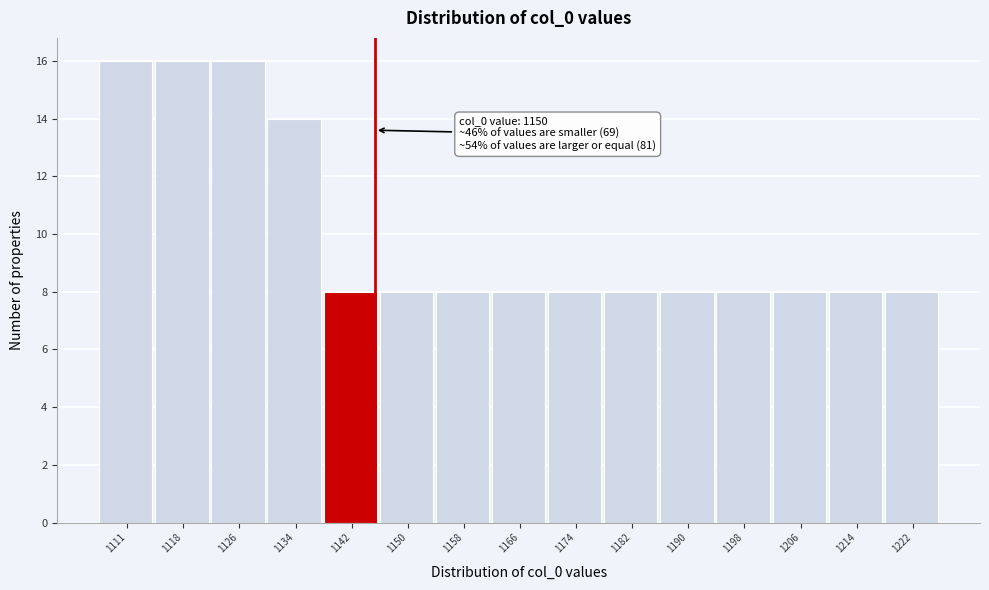

Reading left to right, list all the values displayed in this chart.

1111=16	1118=16	1126=16	1134=14	1142=8	1150=8	1158=8	1166=8	1174=8	1182=8	1190=8	1198=8	1206=8	1214=8	1222=8